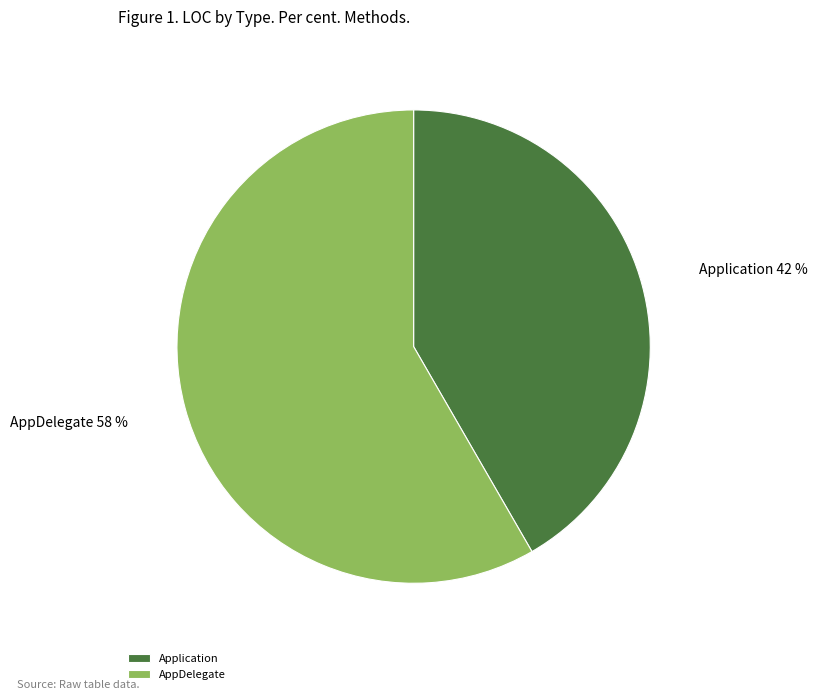

To the nearest percent, what portion does AppDelegate represent?

58%